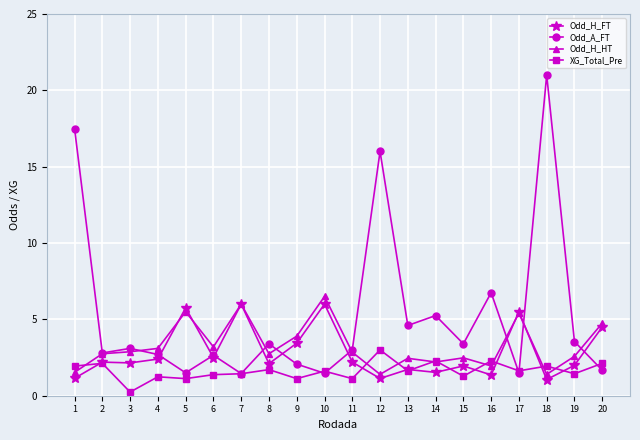

What is the difference between the highest and lowest values at 9?

2.8